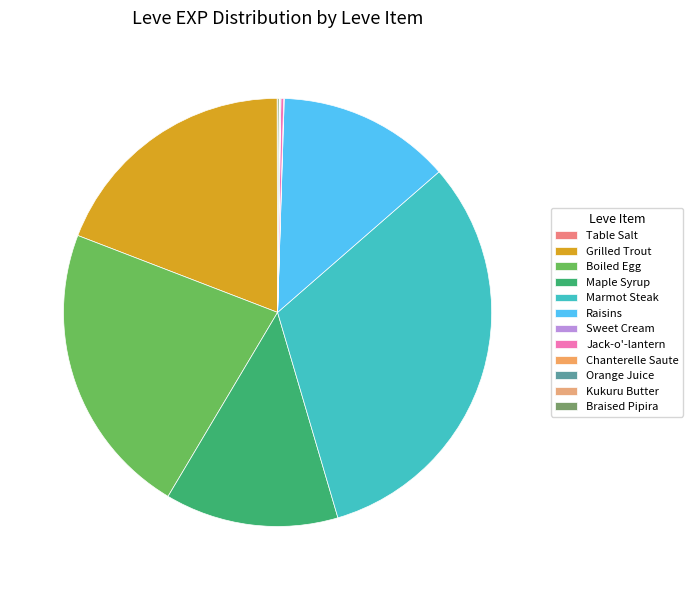

What is the change in value from Maple Syrup to Sweet Cream?

-369